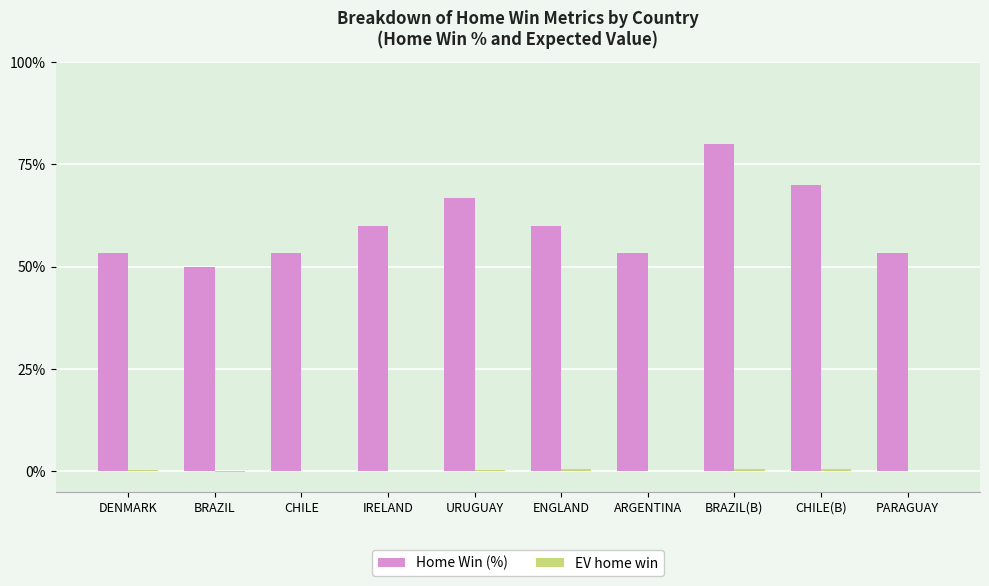

Which label corresponds to the largest value in the chart?

BRAZIL(B)